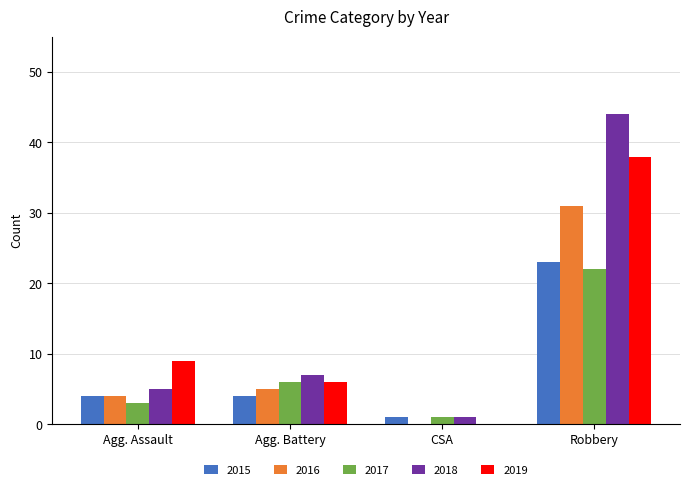

Is the value of 2015 at Agg. Battery greater than the value of 2017 at CSA?

Yes